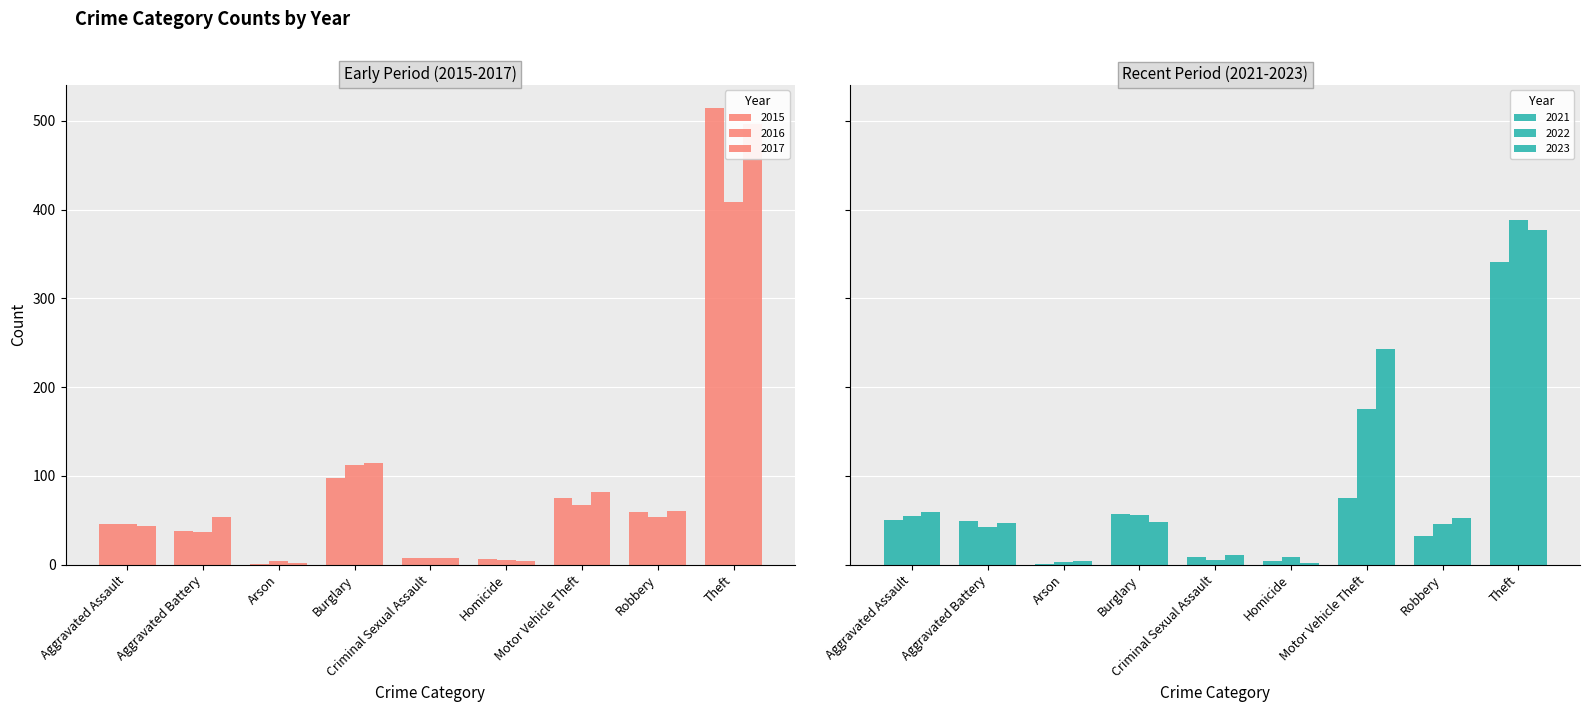

Rank the series by their maximum value, from highest to lowest.

2015, 2017, 2016, 2022, 2023, 2021